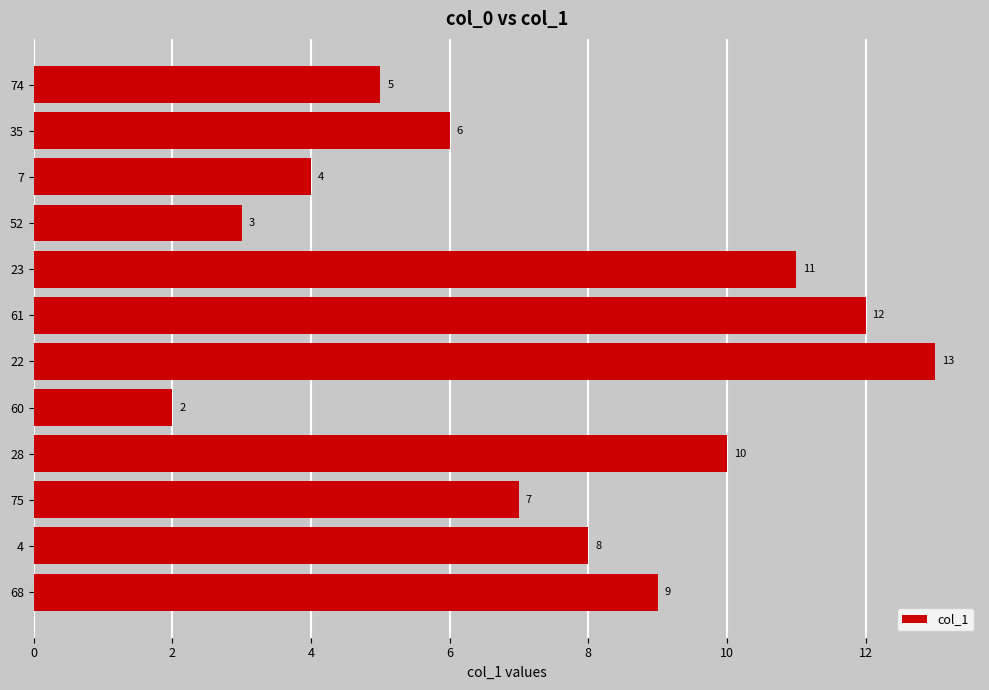

Where is the data nearest to the value 7?

75